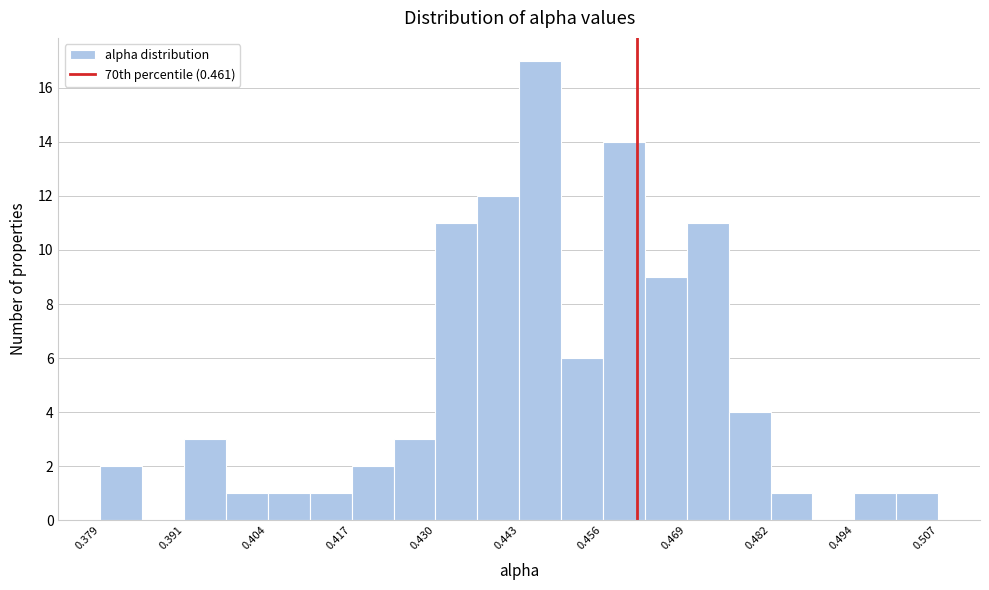

Around what value on the x-axis is the tallest bar? Give the approximate position of its centre, as read against the axis.

0.446